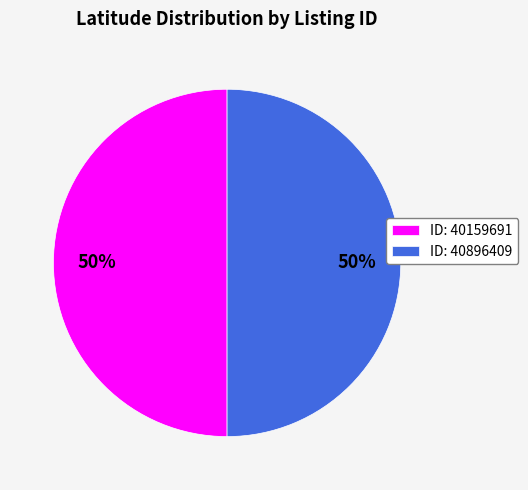

Combined, do ID: 40159691 and ID: 40896409 account for over 50%?

Yes